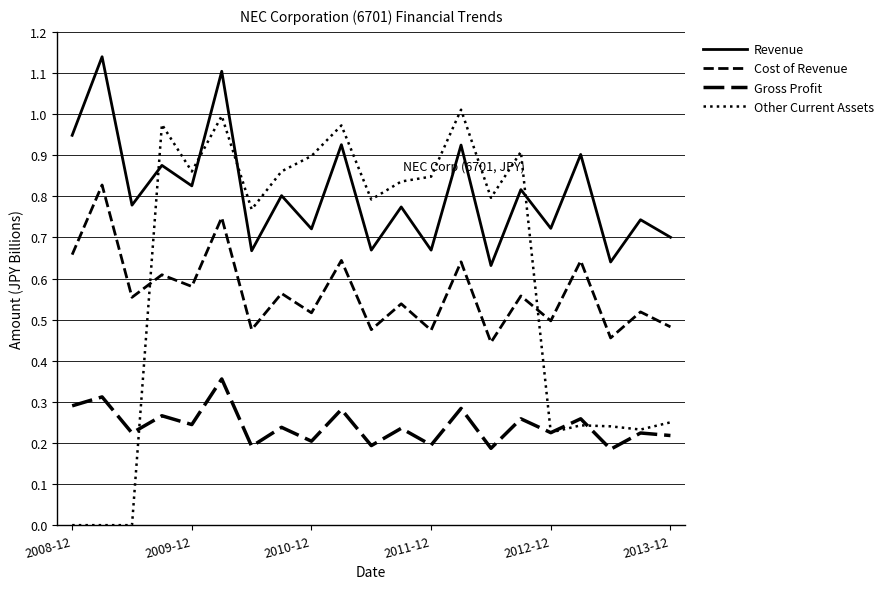

Reading left to right, what are all the values shown in this chart?

Revenue: 0.9	1.1	0.8	0.9	0.8	1.1	0.7	0.8	0.7	0.9	0.7	0.8	0.7	0.9	0.6	0.8	0.7	0.9	0.6	0.7	0.7
Cost of Revenue: 0.7	0.8	0.6	0.6	0.6	0.7	0.5	0.6	0.5	0.6	0.5	0.5	0.5	0.6	0.4	0.6	0.5	0.6	0.5	0.5	0.5
Gross Profit: 0.3	0.3	0.2	0.3	0.2	0.4	0.2	0.2	0.2	0.3	0.2	0.2	0.2	0.3	0.2	0.3	0.2	0.3	0.2	0.2	0.2
Other Current Assets: 0.0	0.0	0.0	1.0	0.9	1.0	0.8	0.9	0.9	1.0	0.8	0.8	0.8	1.0	0.8	0.9	0.2	0.2	0.2	0.2	0.3